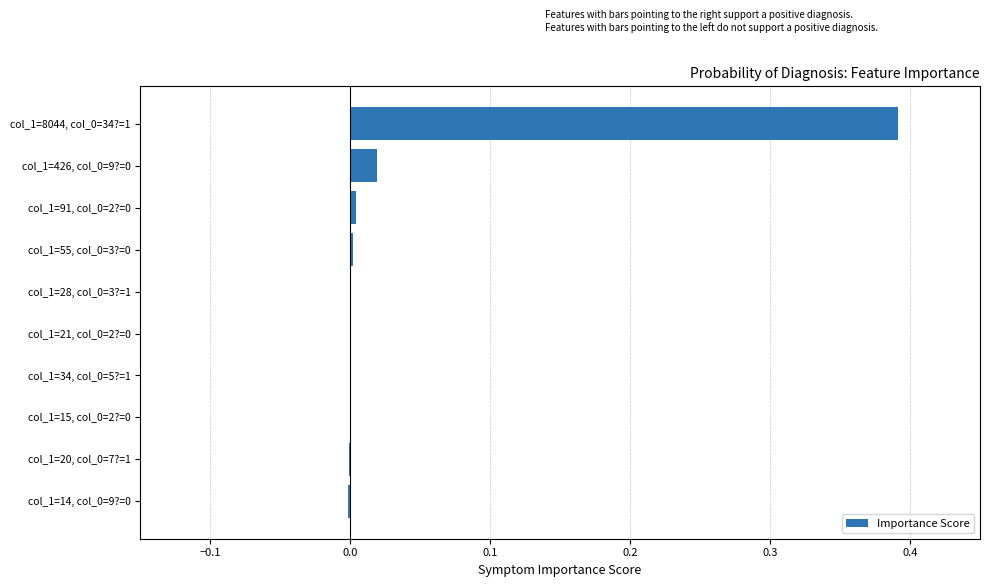

The chart shows a value of 0.0 at col_1=28, col_0=3?=1. True or false?

True